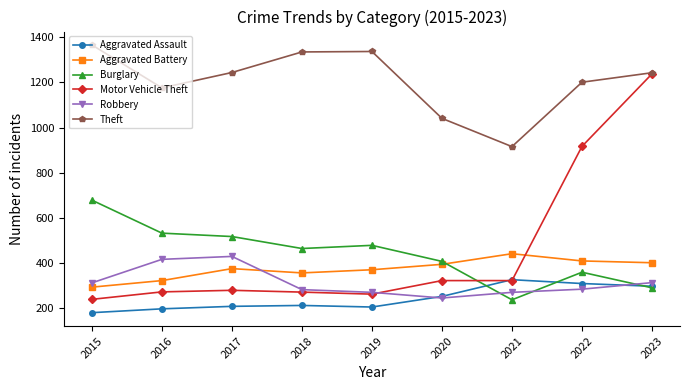

What is the difference between the highest and lowest values at 2020?

795